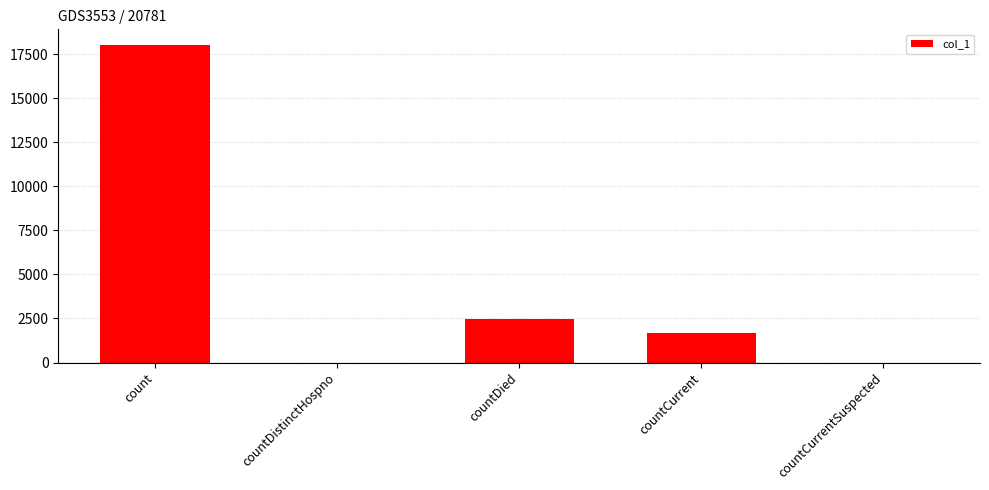

Between countCurrentSuspected and countDied, which is larger?

countDied